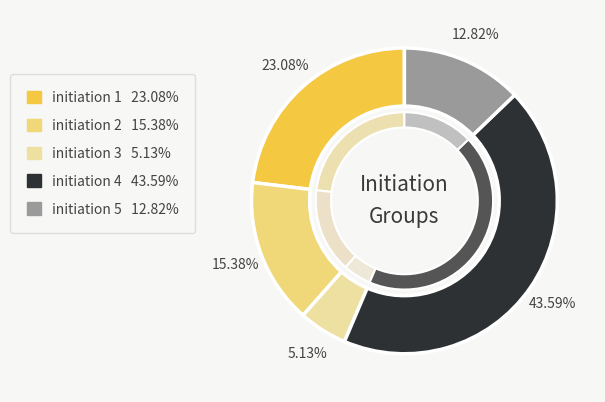

To the nearest percent, what percentage of the pie is initiation 4?

44%